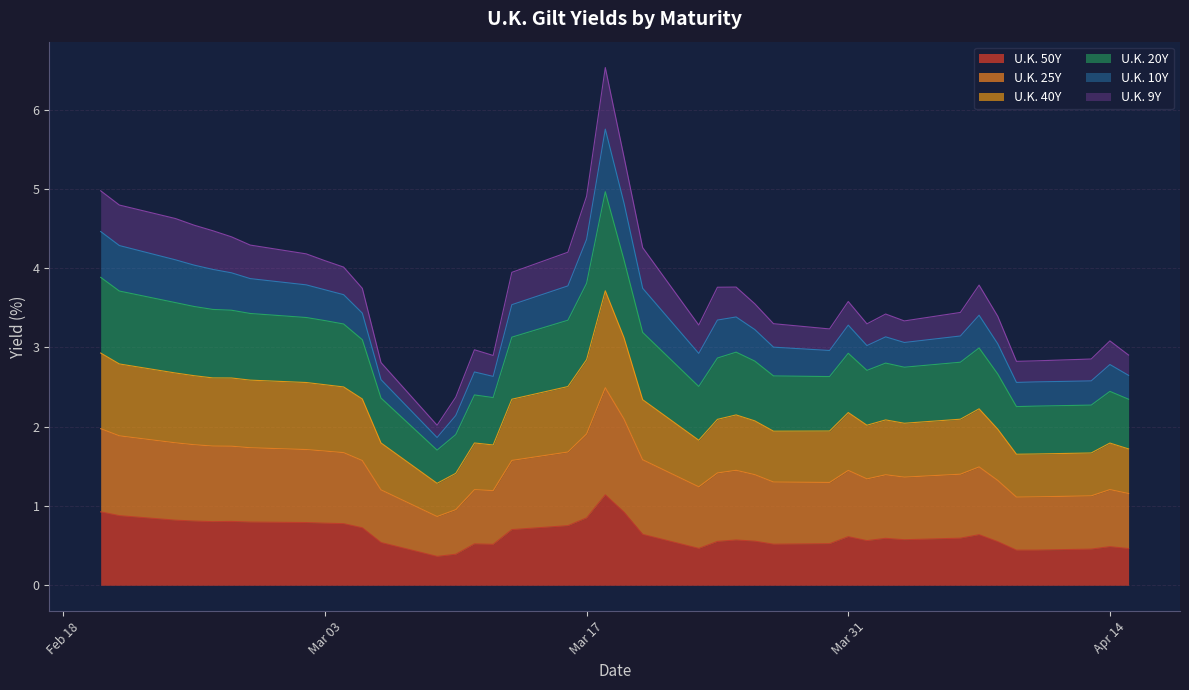

The U.K. 50Y series shows 0.8 at Mar 03. True or false?

True